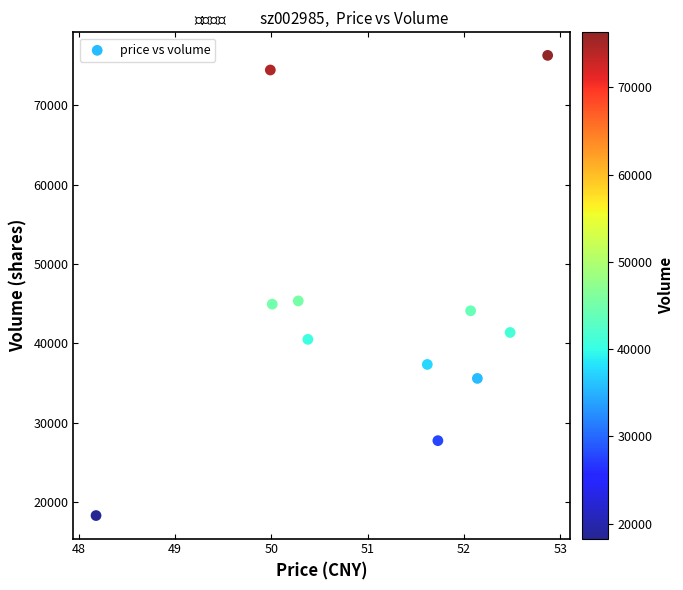

What is the range of Y values (max minus min)?

58024